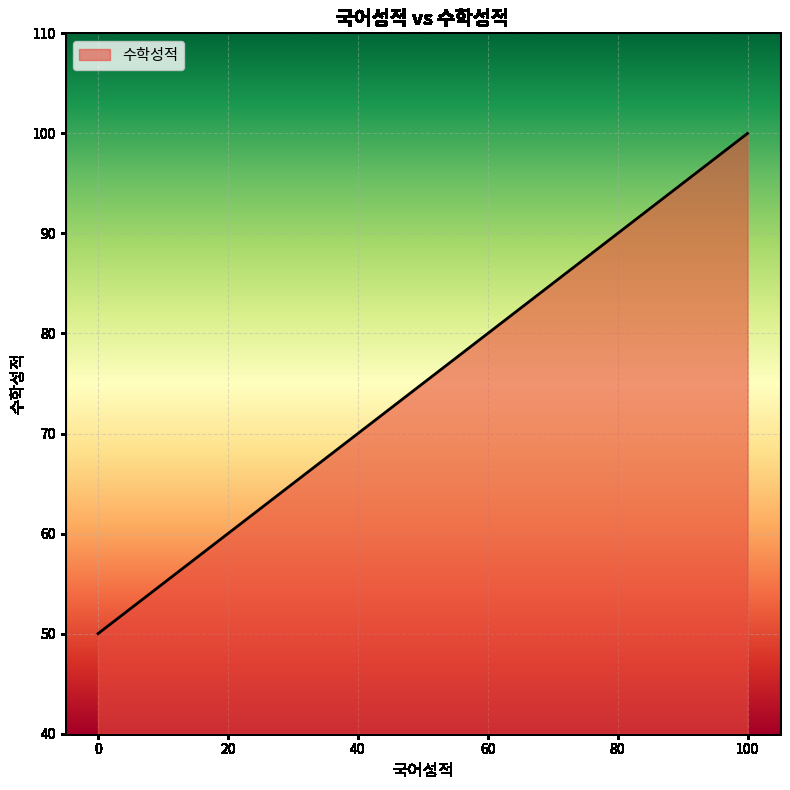

How many data points does each series have?

24